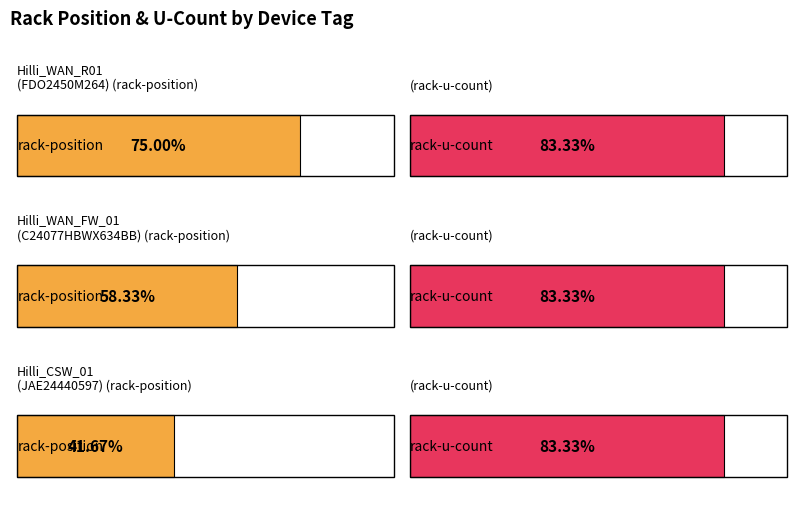

Is it true that rack-u-count equals 7 at FDO2450M264?

False